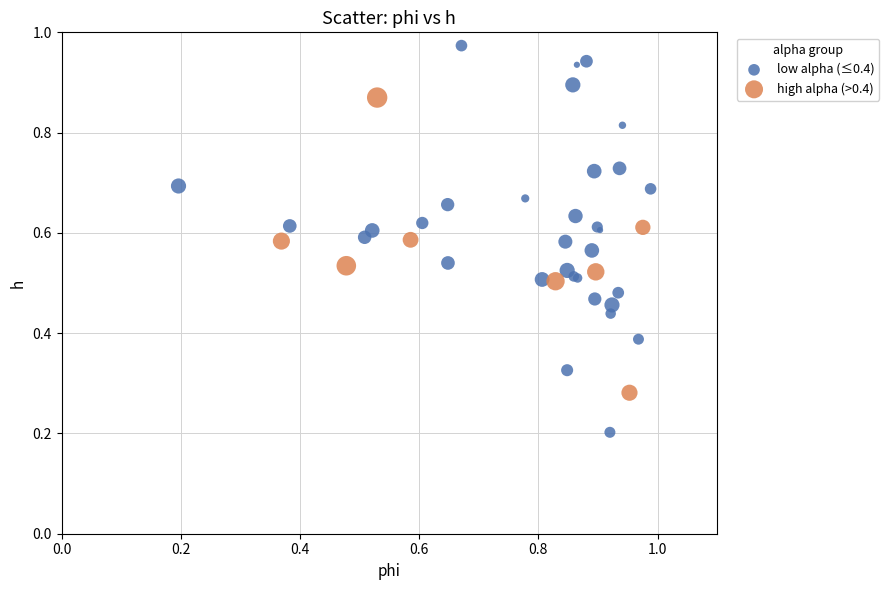

Which series has the widest spread of Y values?

low alpha (≤0.4)